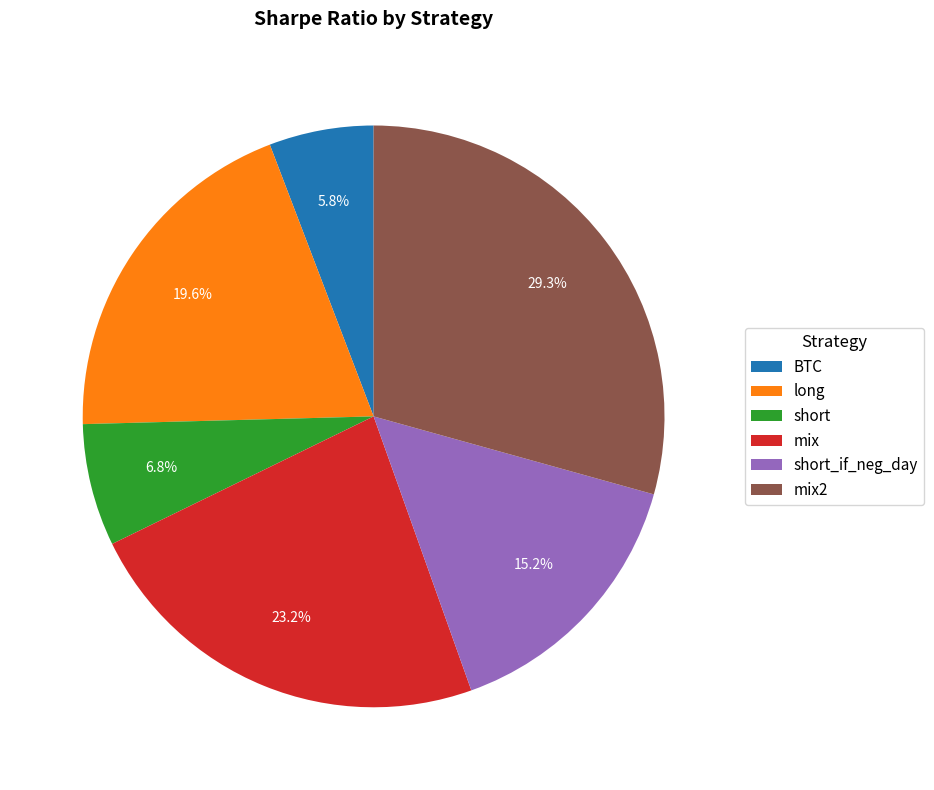

Which has a higher value, short or short_if_neg_day?

short_if_neg_day